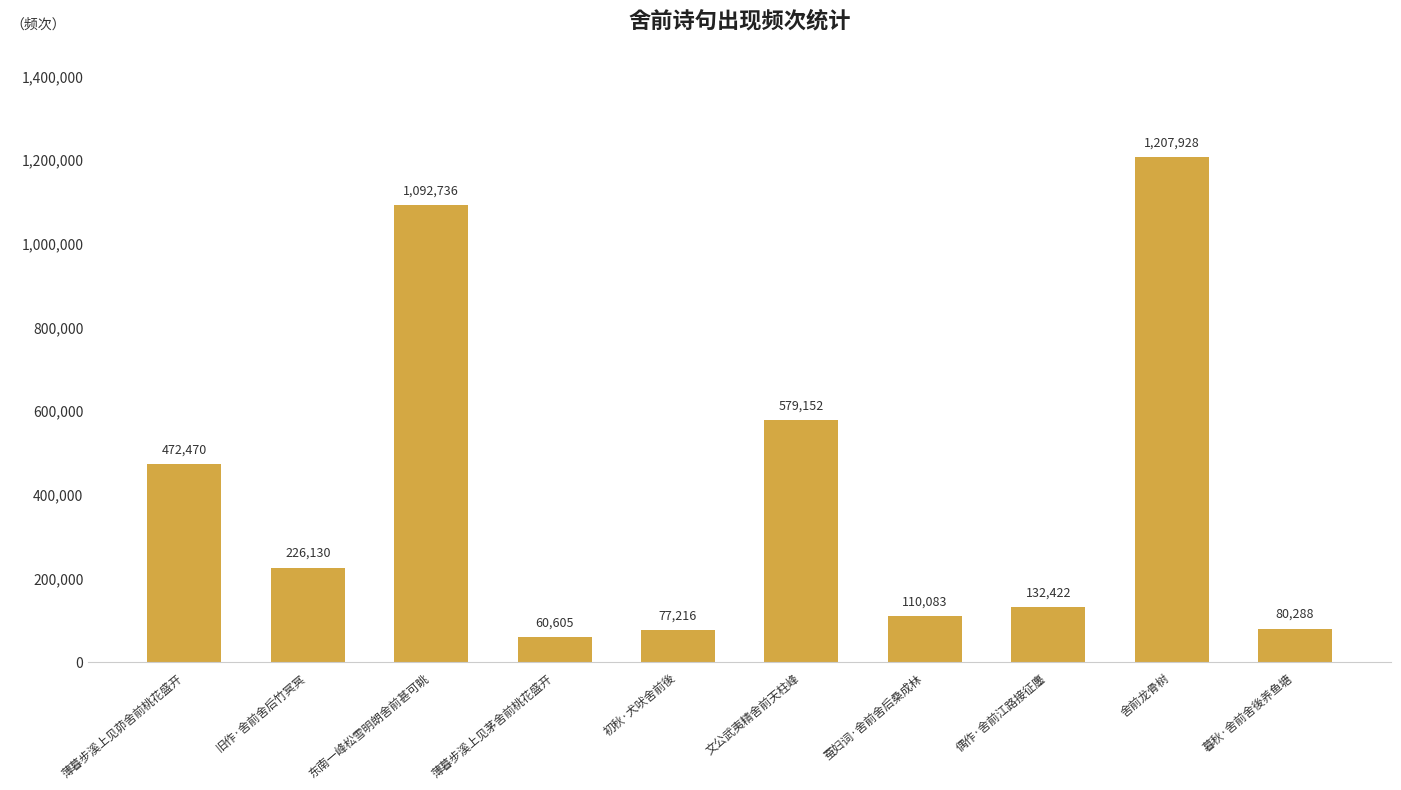

Does the chart contain any negative values?

No